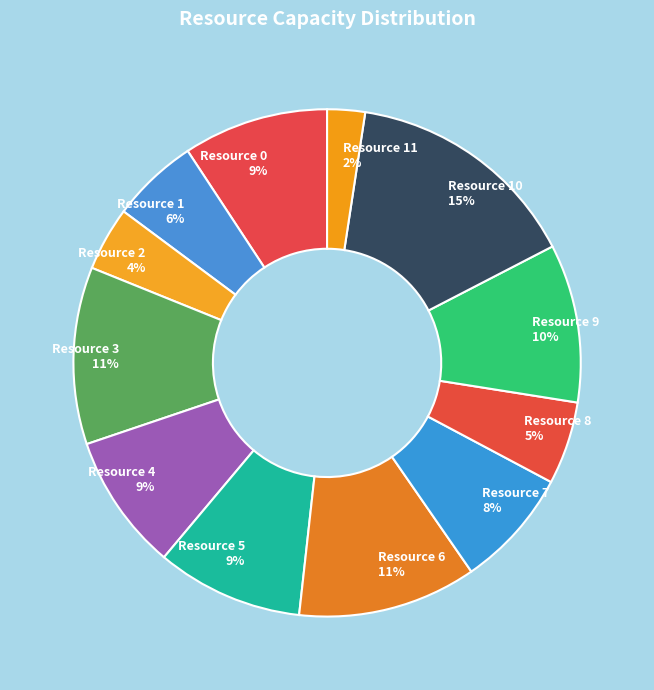

Is there a majority slice in this chart?

No